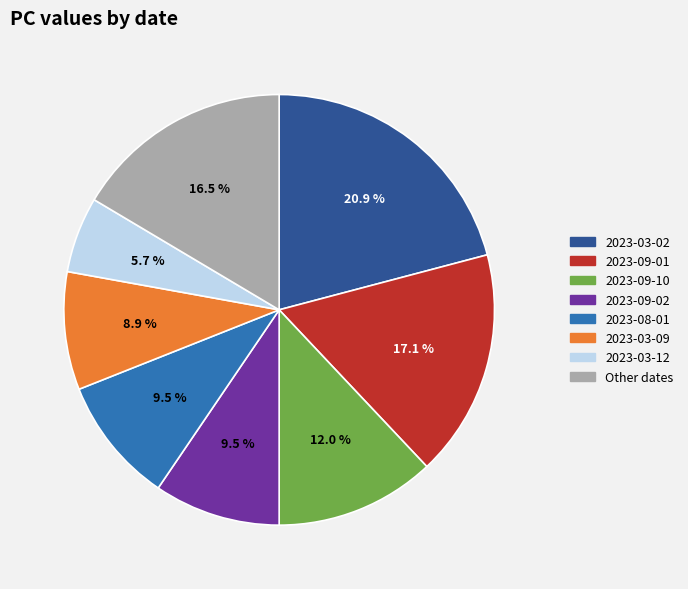

Does any single category account for the majority?

No